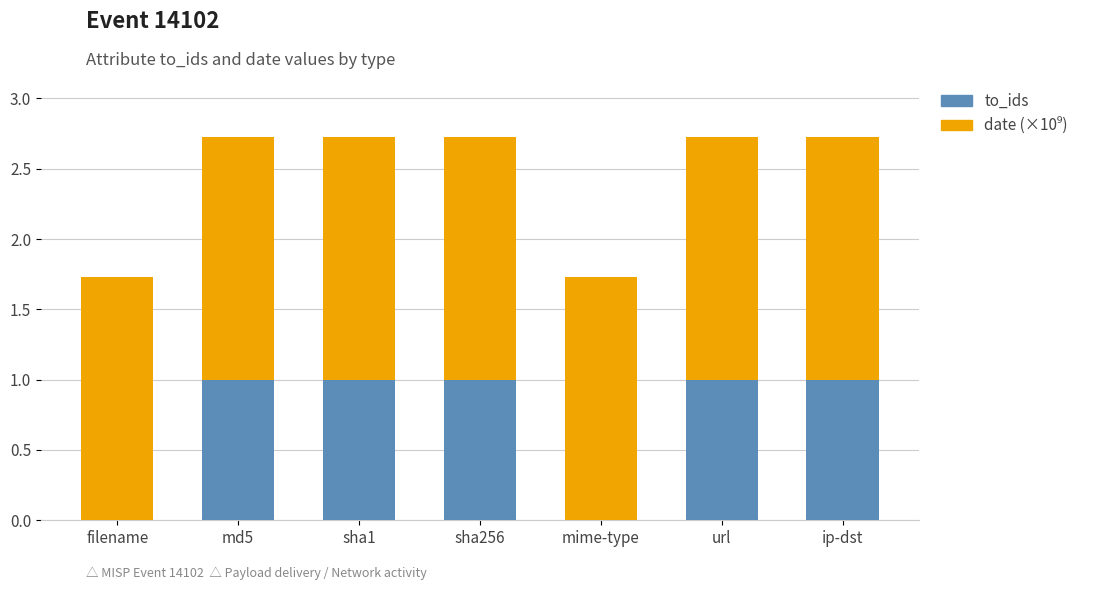

Reading right to left, what are the values for to_ids?

ip-dst=1.0	url=1.0	mime-type=0.0	sha256=1.0	sha1=1.0	md5=1.0	filename=0.0